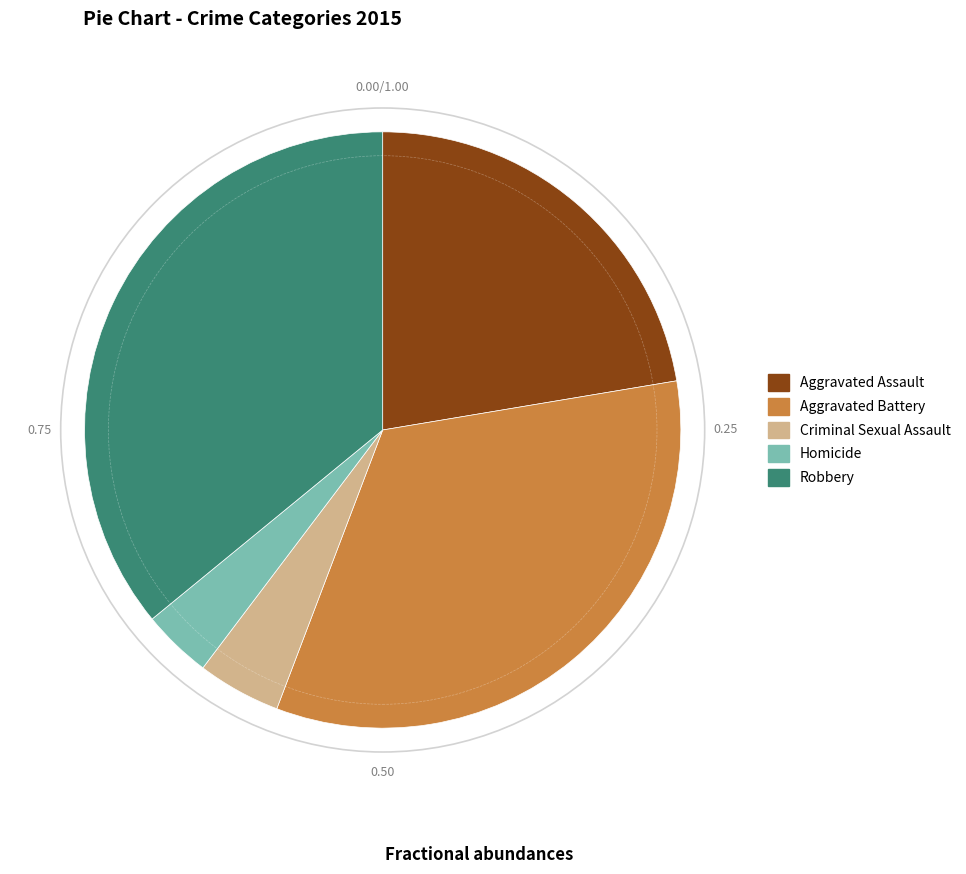

Combined, do Aggravated Assault and Aggravated Battery account for over 50%?

Yes